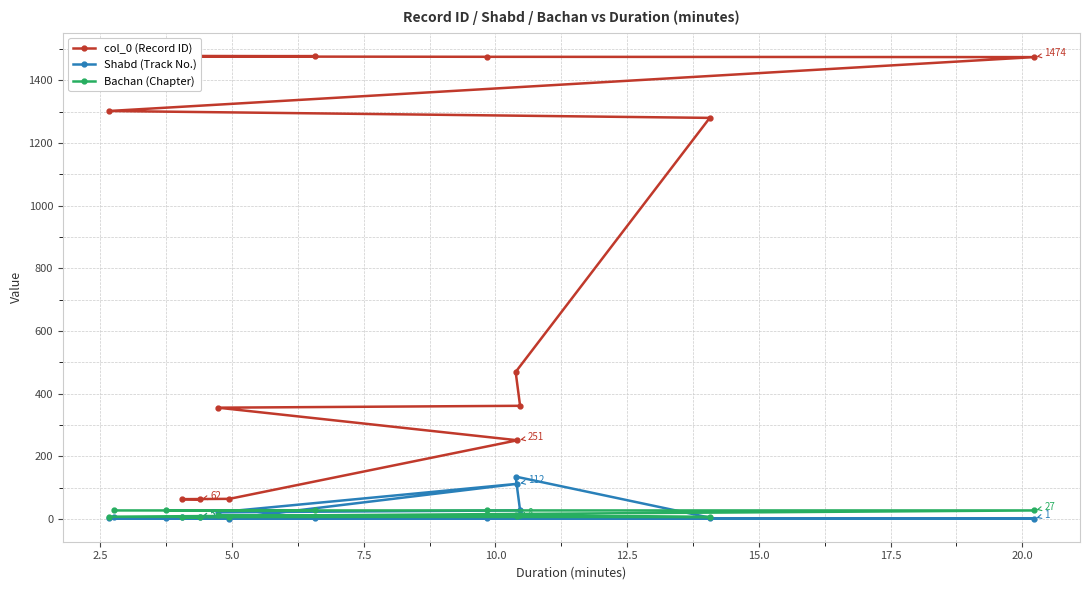

What is the spread (max minus min) of values at 2.5?

58